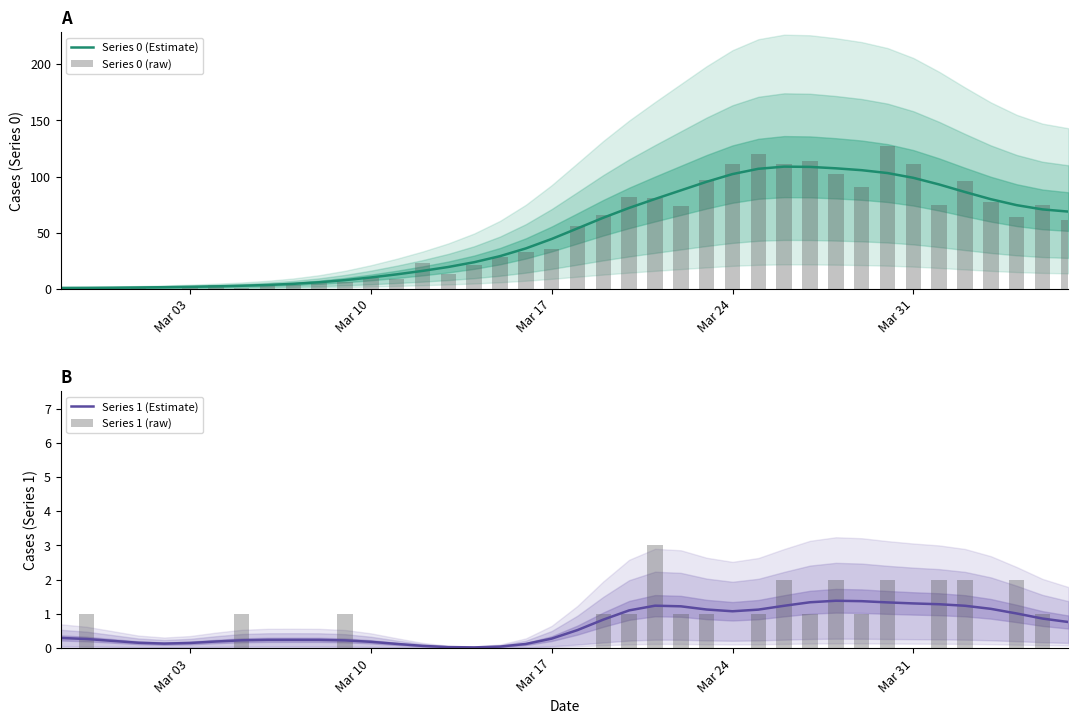

How many data points in Series 0 (Estimate) are less than 53?

20